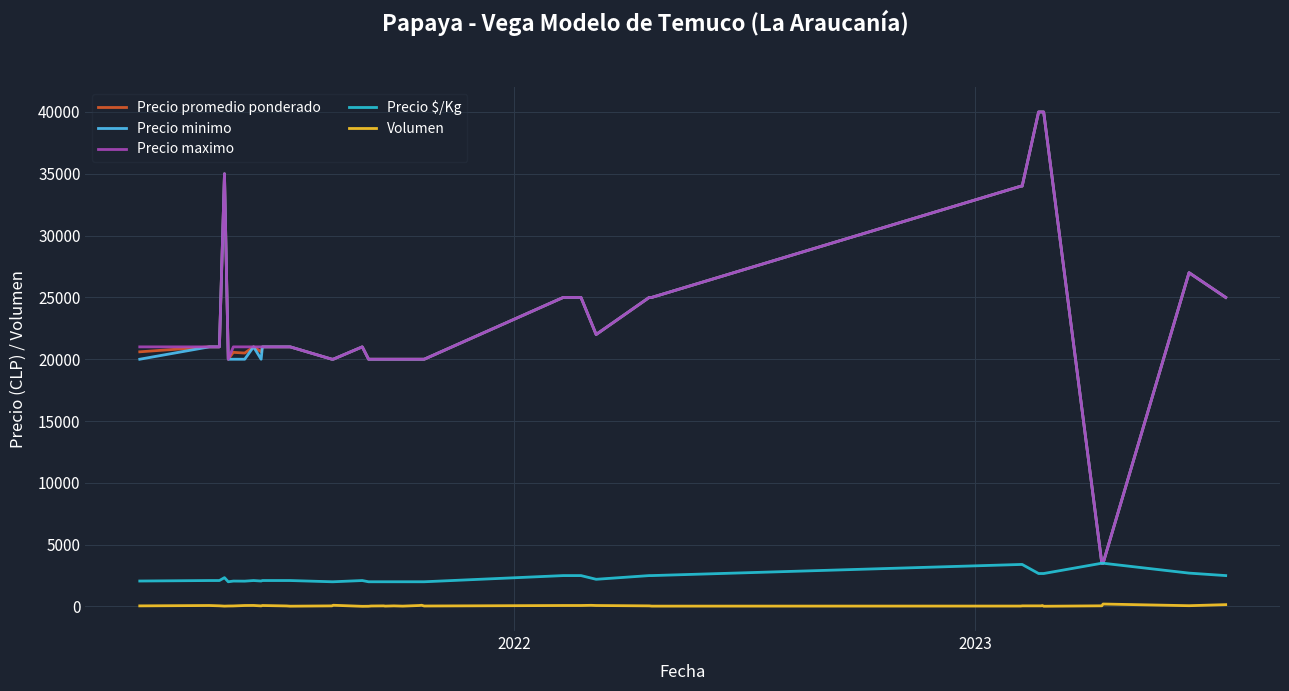

What is the minimum value for Precio promedio ponderado?

3500